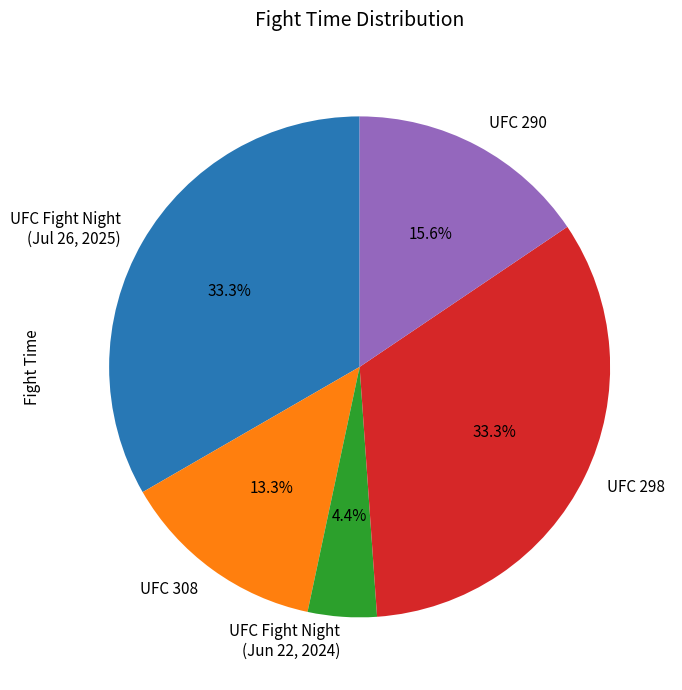

Count the number of slices in the pie.

5